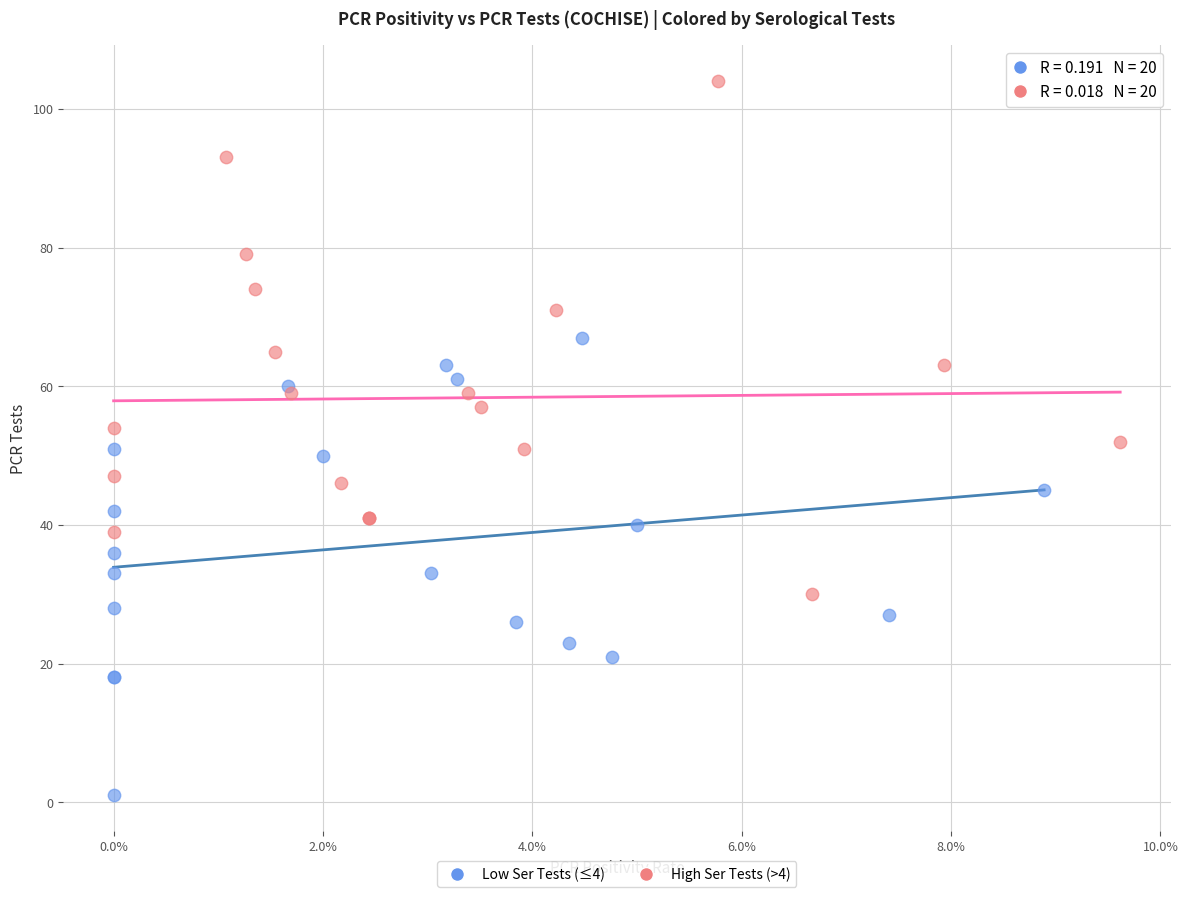

Which series contains the lowest Y value?

Low Ser Tests (≤4)